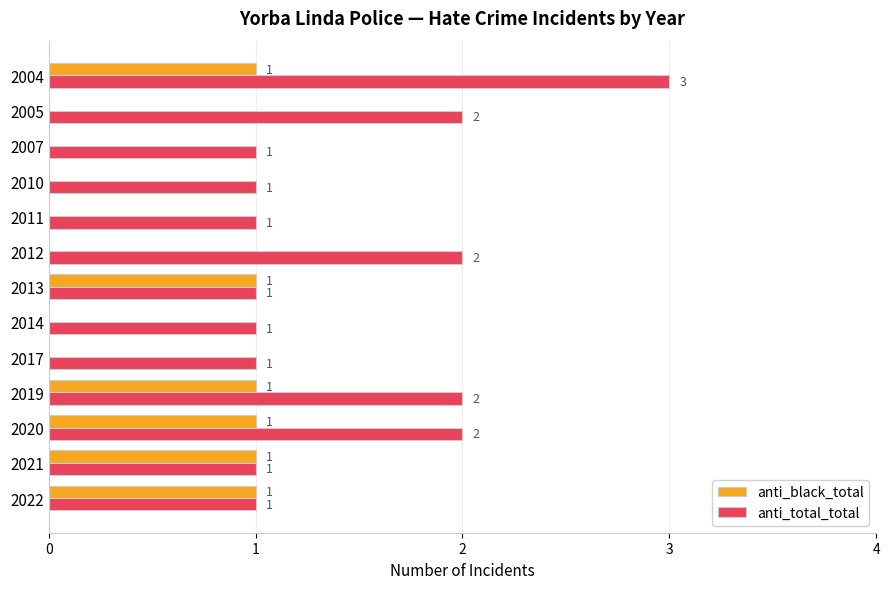

What is the sum of all anti_total_total values?

19